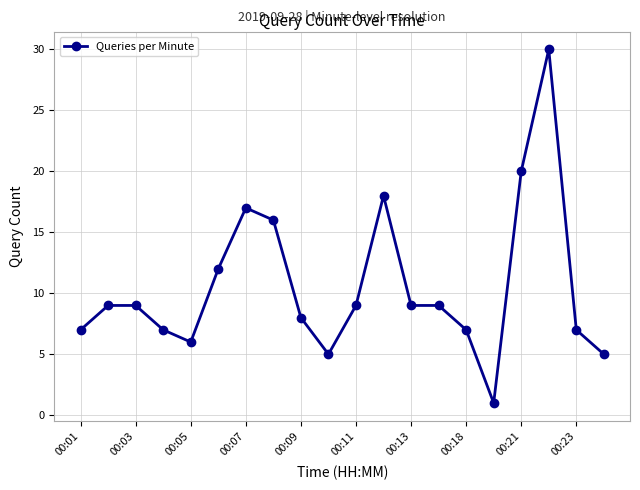

Reading left to right, transcribe all the data shown in this chart.

7	9	9	7	6	12	17	16	8	5	9	18	9	9	7	1	20	30	7	5